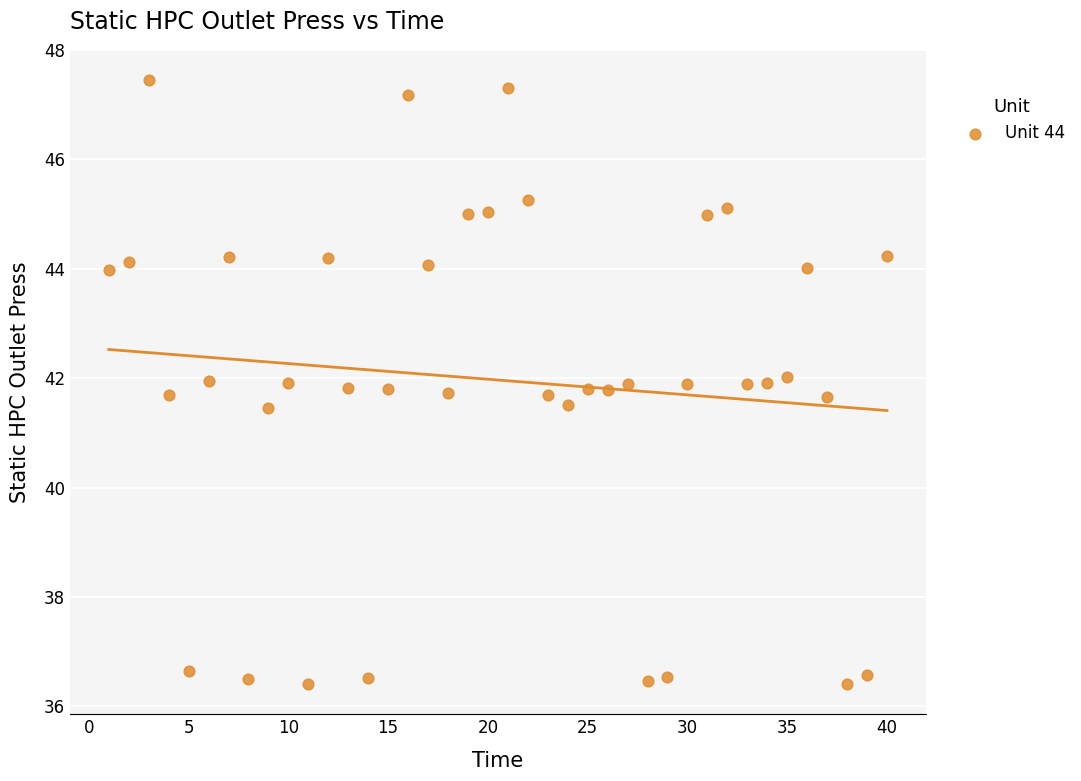

What is the range of X values (max minus min)?

39.0